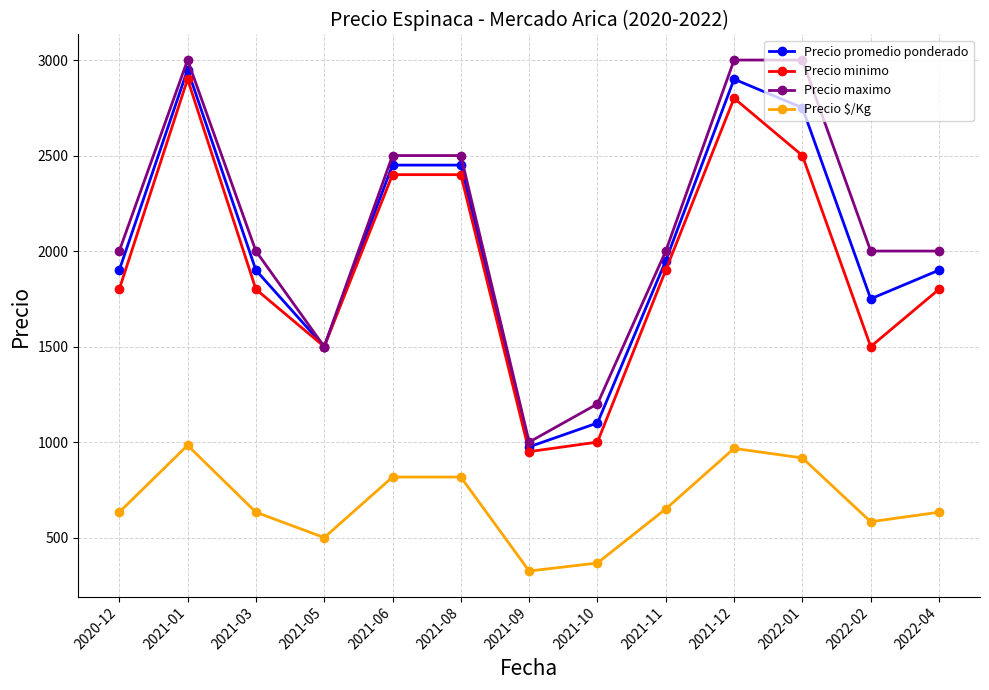

What is the highest value of the Precio minimo series?

2900